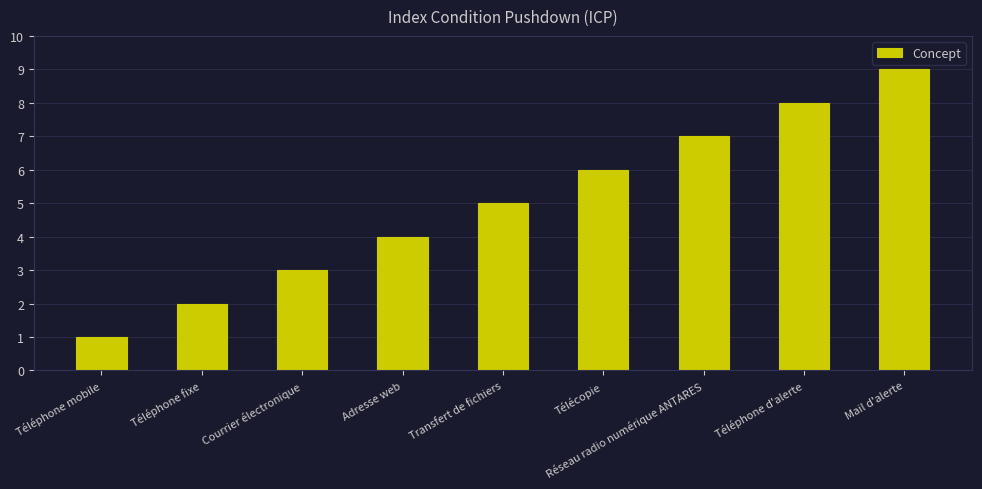

What is the change in value from Téléphone fixe to Télécopie?

+4